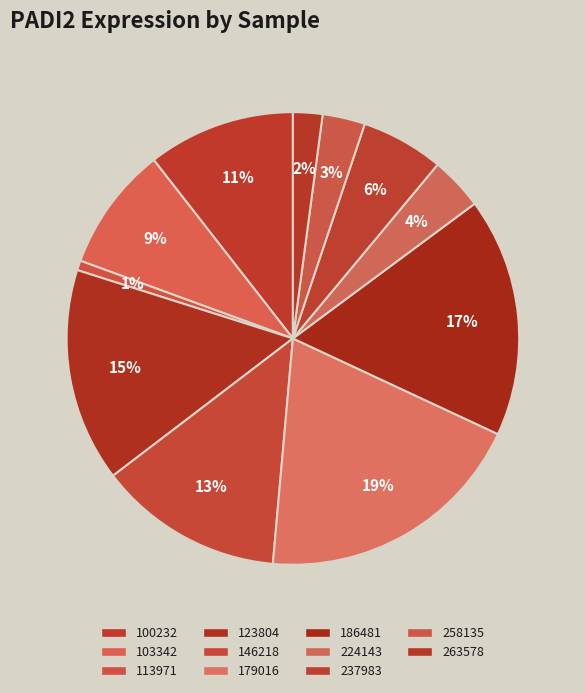

To the nearest percent, what percentage of the pie is 258135?

3%